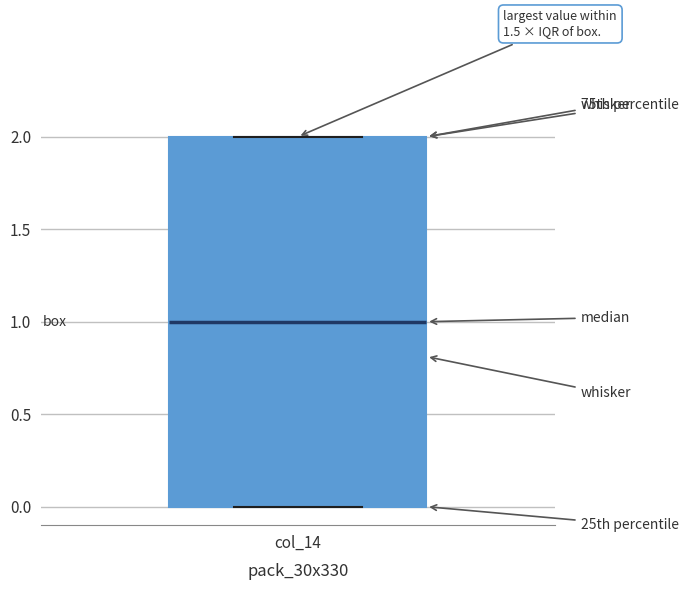

Where is the upper edge of the box for col_14 on the y-axis? The values are not printed on the chart, so give them approximately, as read against the axis.

2